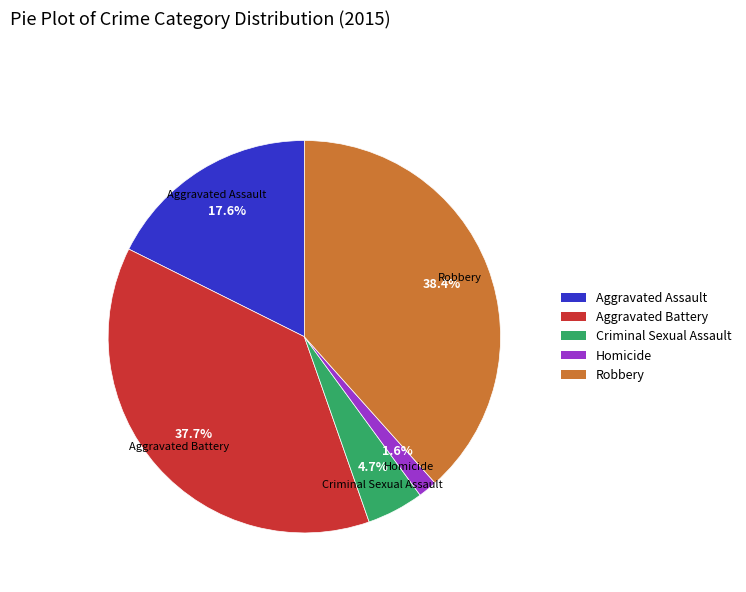

What percentage is NOT represented by Robbery?

61.6%